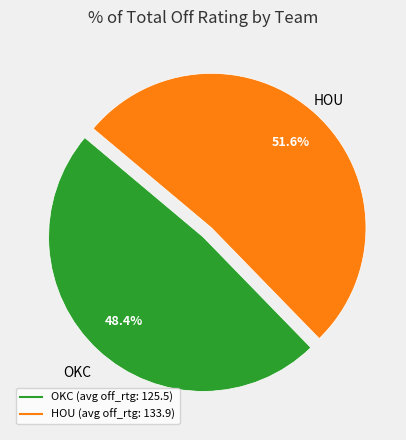

Does HOU represent more than half of the total?

Yes